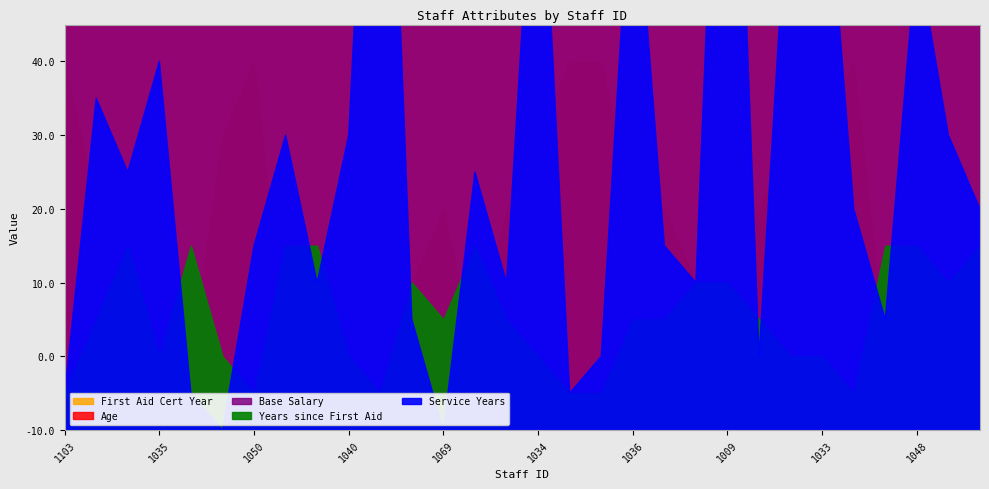

What is the value of the Base Salary point at the 5th from the left?

15.5